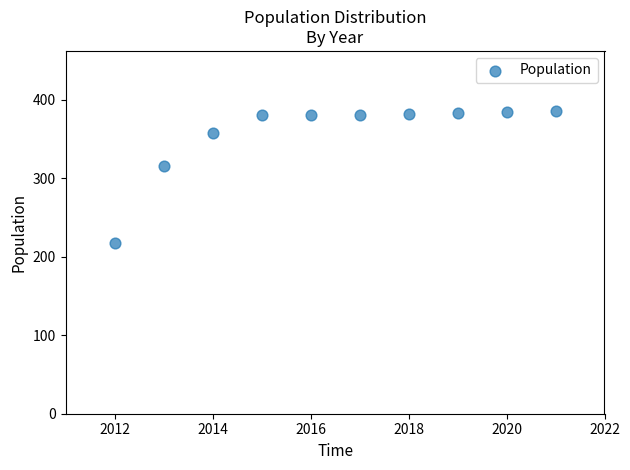

What Y value in the scatter plot is closest to 301?

315